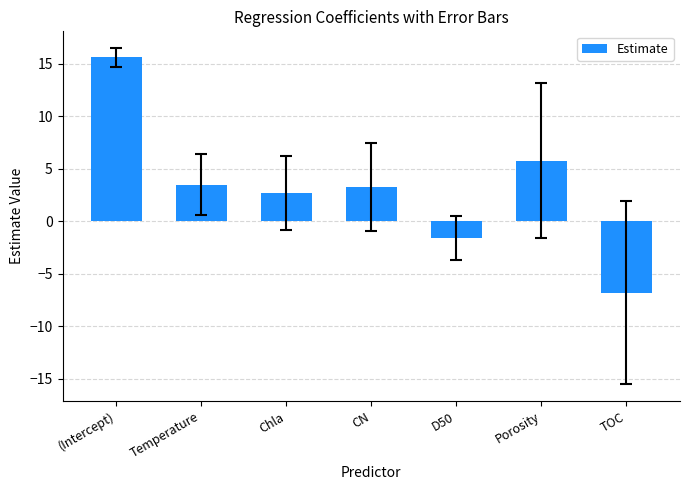

The value at Porosity is 5.8. True or false?

True